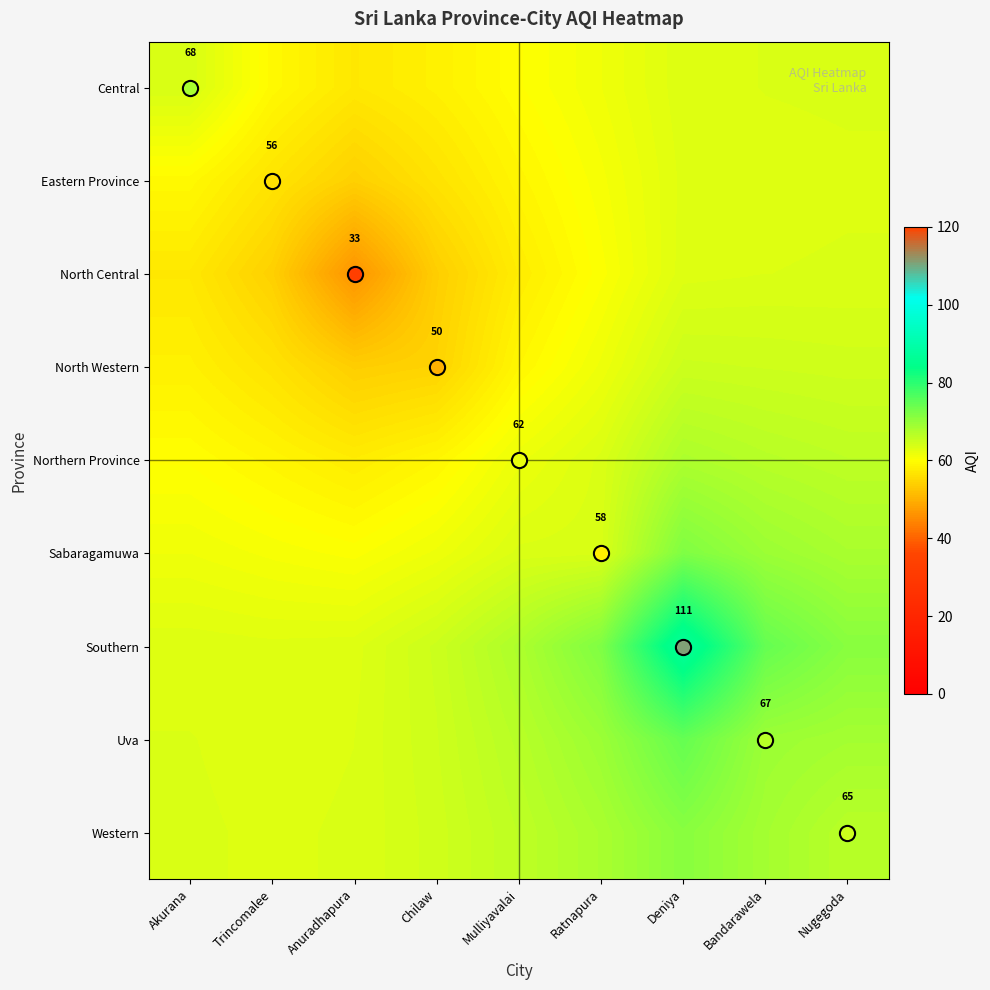

Which series has the widest spread of values?

Southern